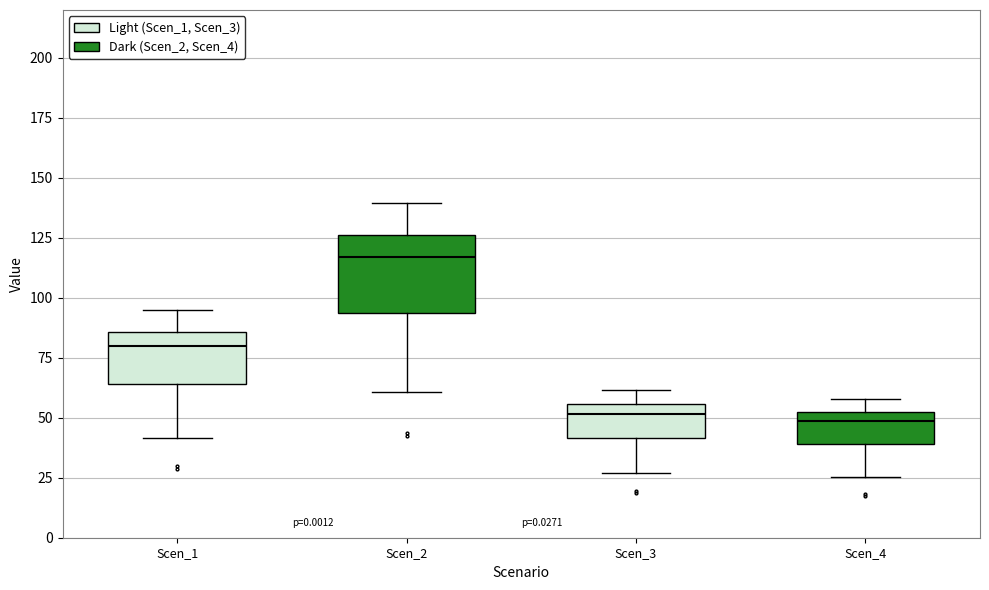

Where does the lower whisker of the box for Scen_2 end on the y-axis? The values are not printed on the chart, so give them approximately, as read against the axis.

60